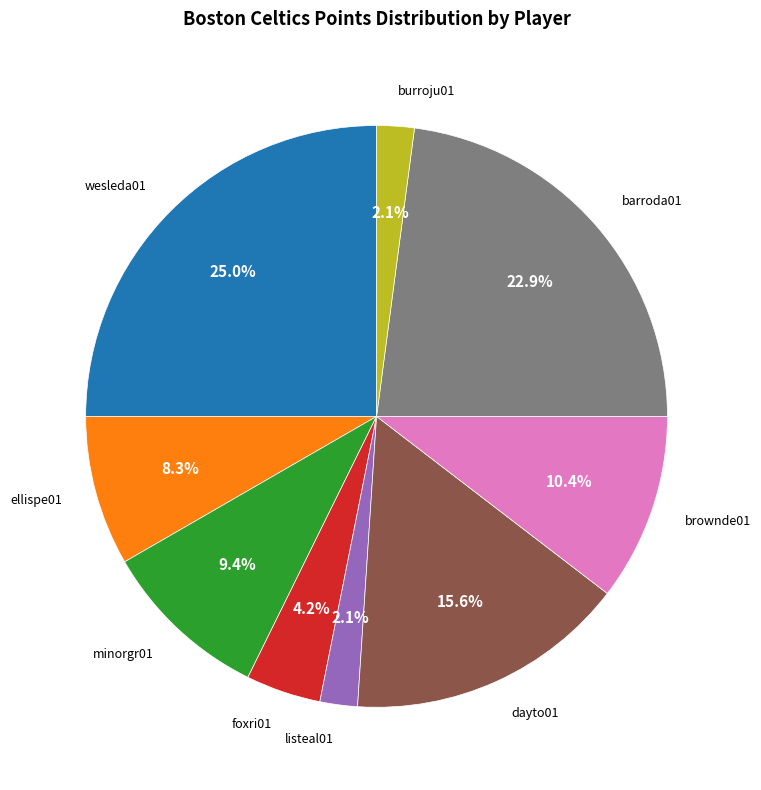

Which slice is the largest?

wesleda01